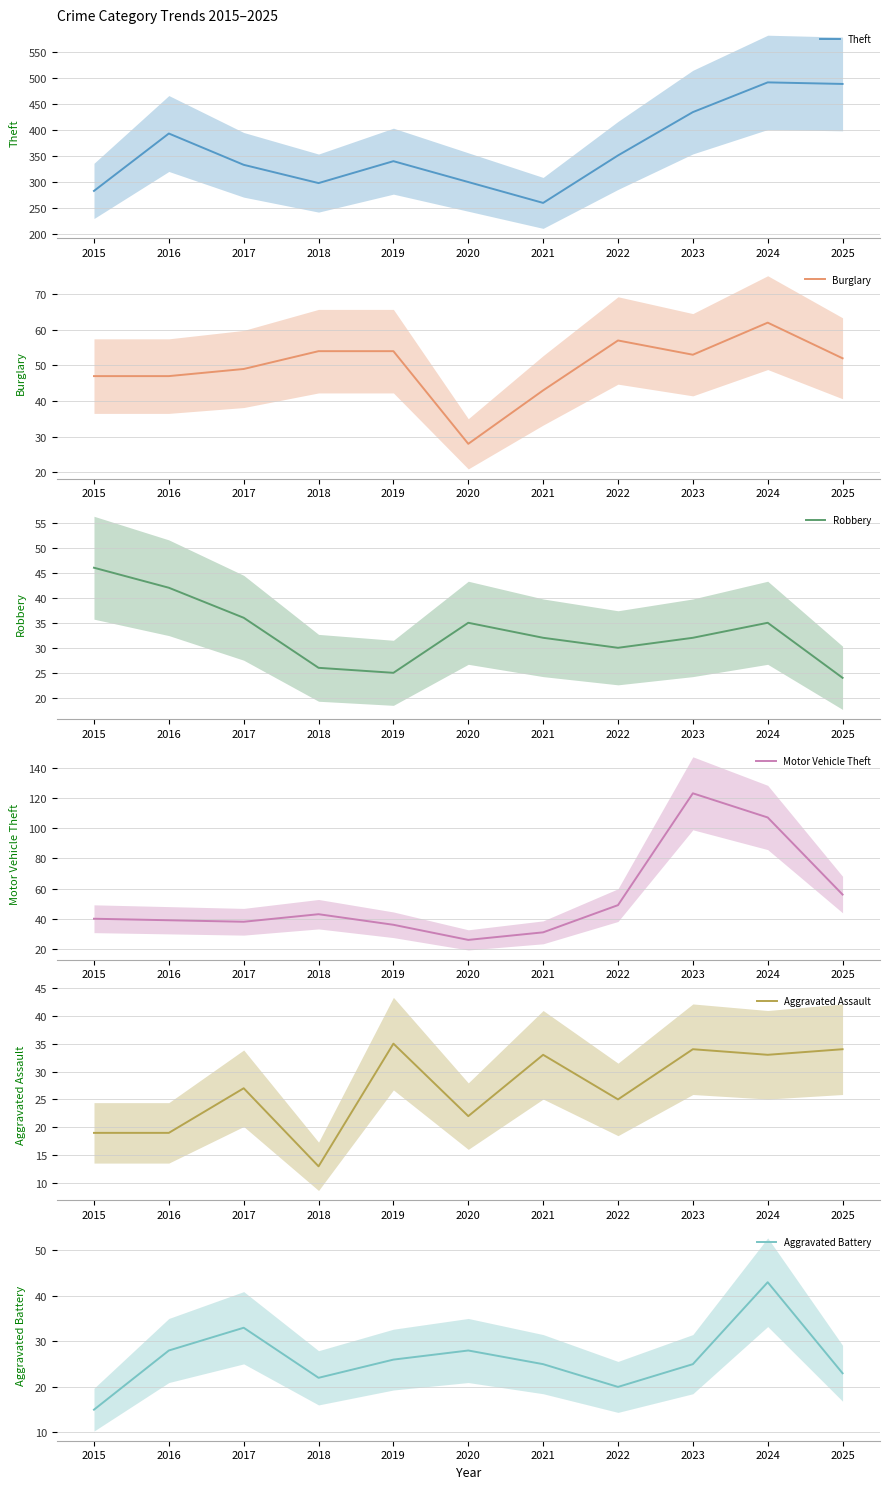

What is the sum of the Robbery values at 2025 and 2015?

70